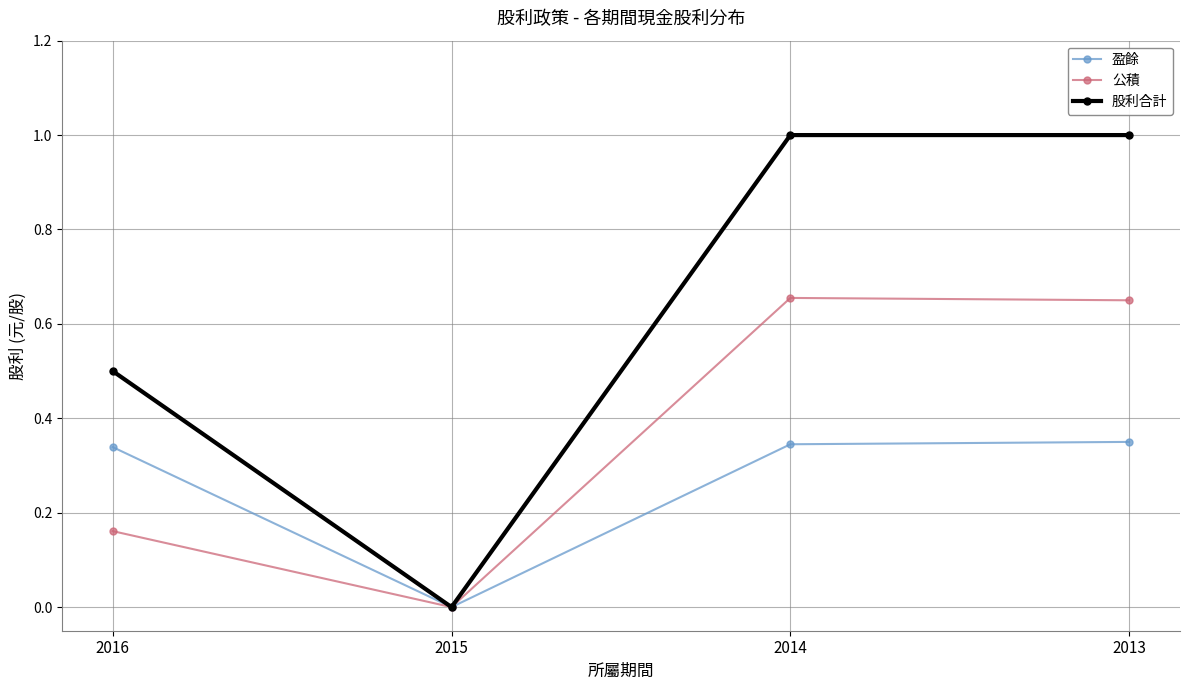

Count the number of data series in this chart.

3